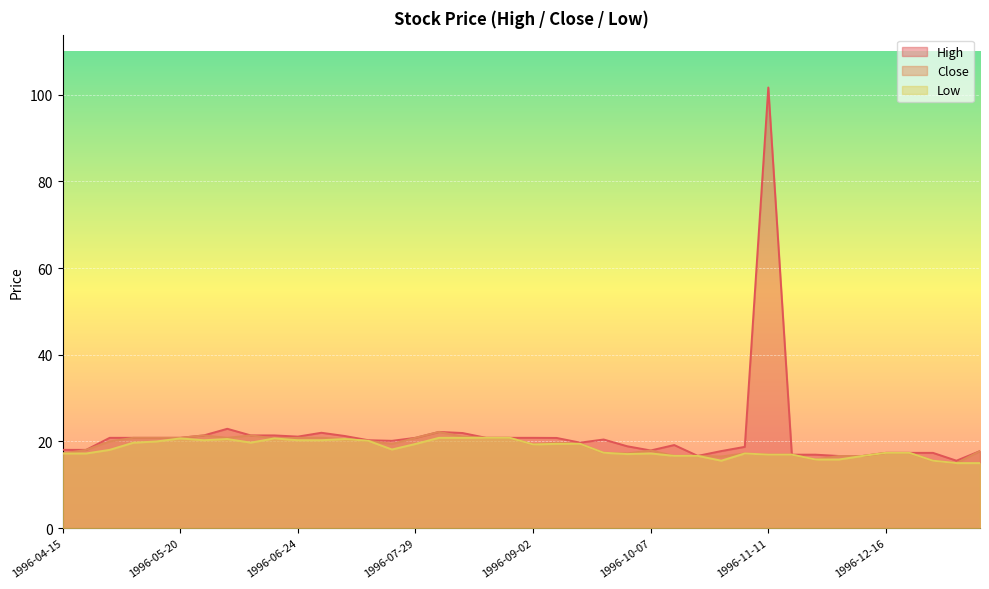

Which series has the largest total across all categories?

High